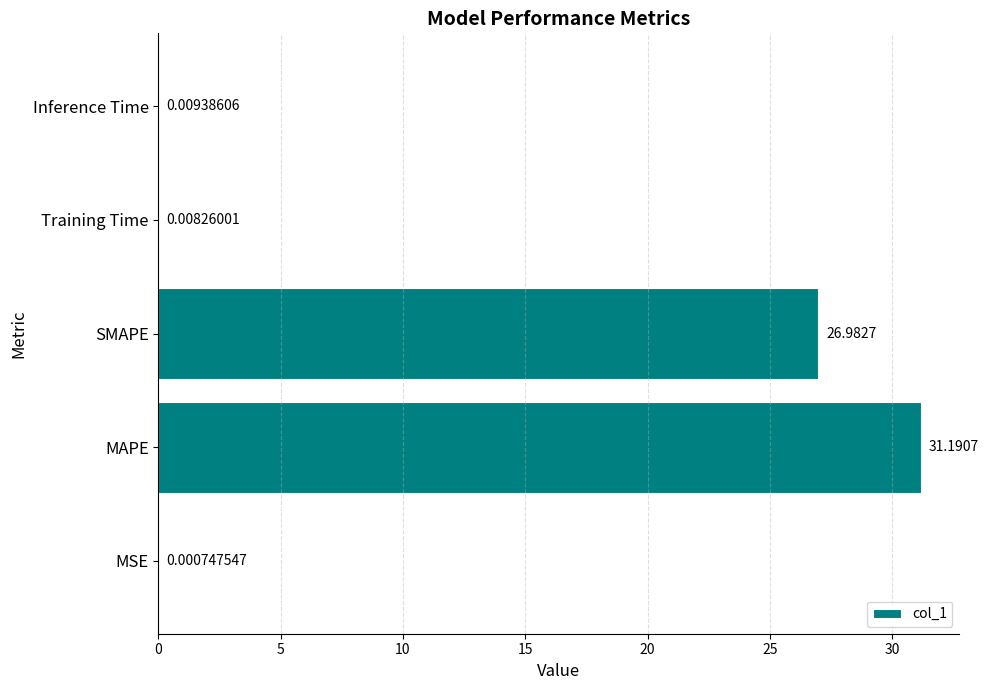

Count the number of categories in the chart.

5